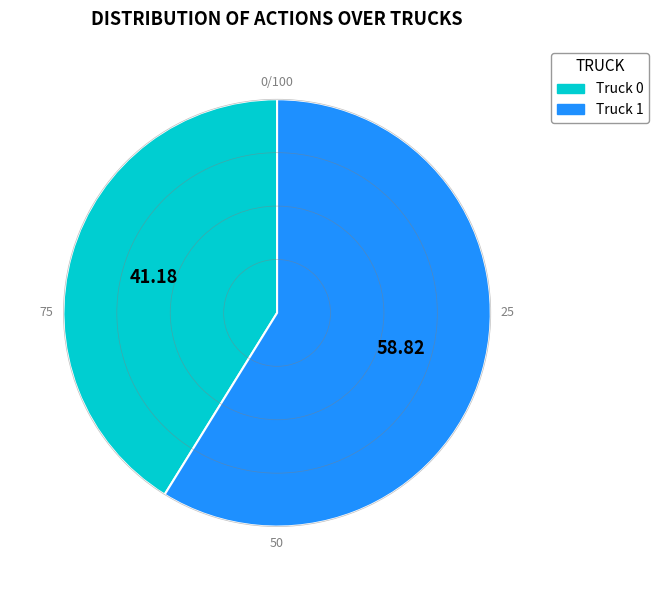

Which slice is the smallest?

Truck 0